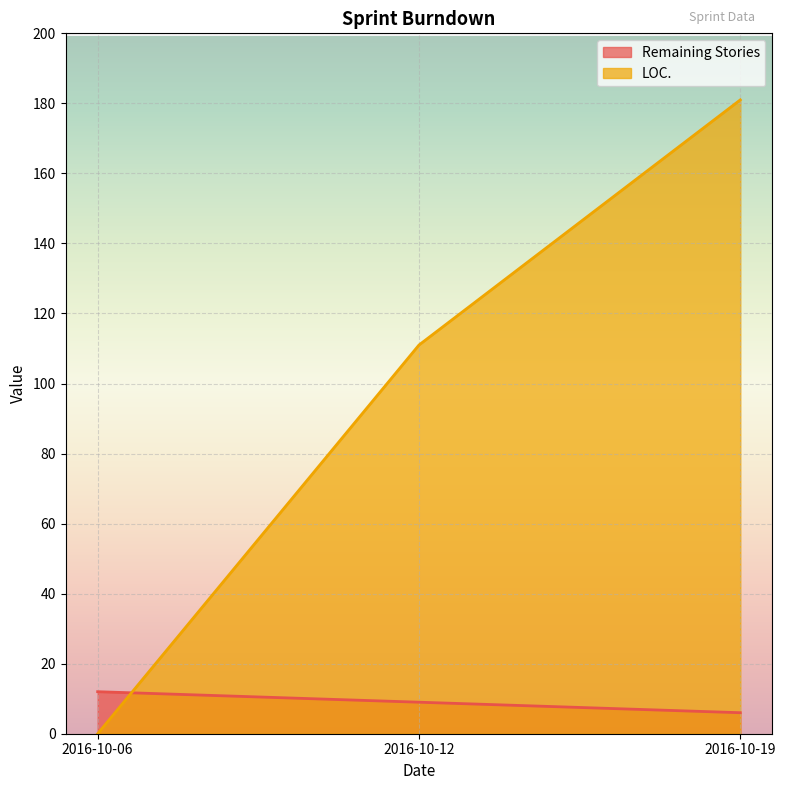

What is the spread (max minus min) of values at 2016-10-12?

102